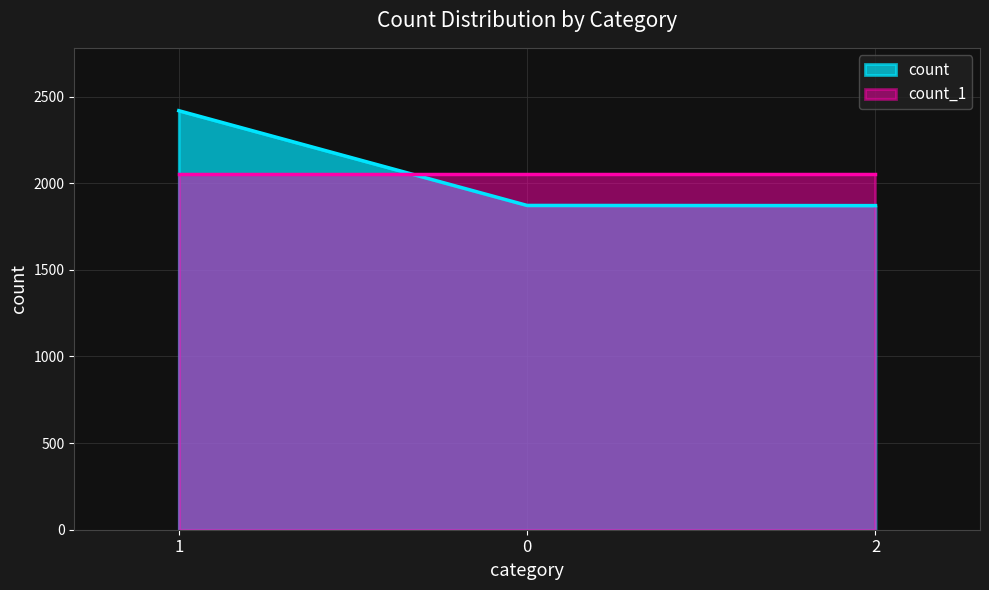

What is the change in value from 0 to 2?

-1